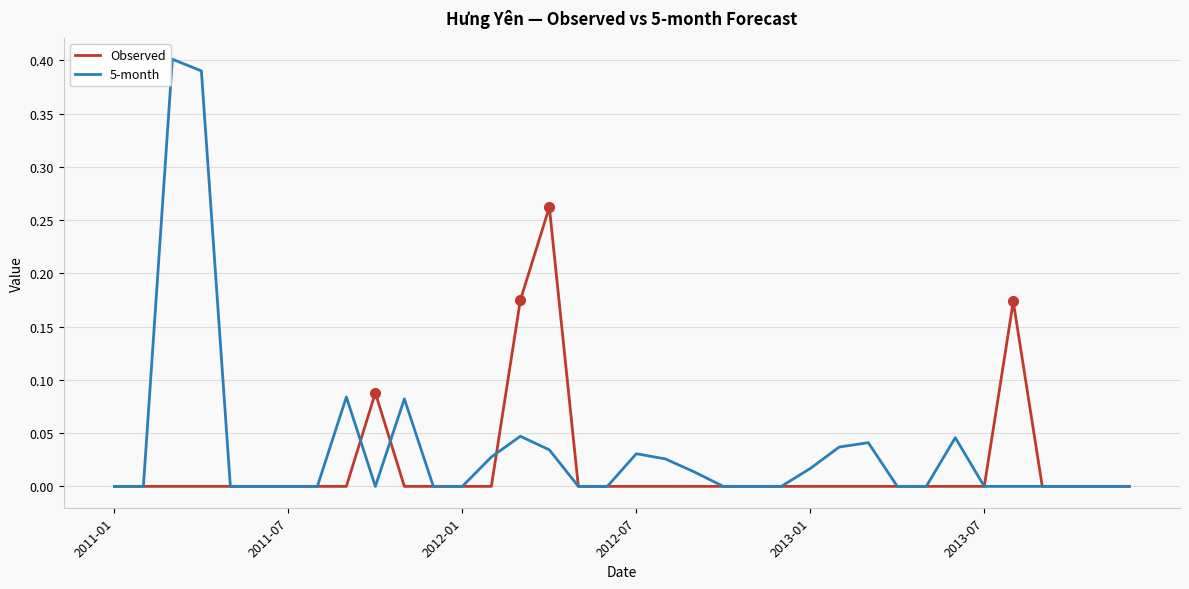

Rank the series by their maximum value, from lowest to highest.

Observed, 5-month